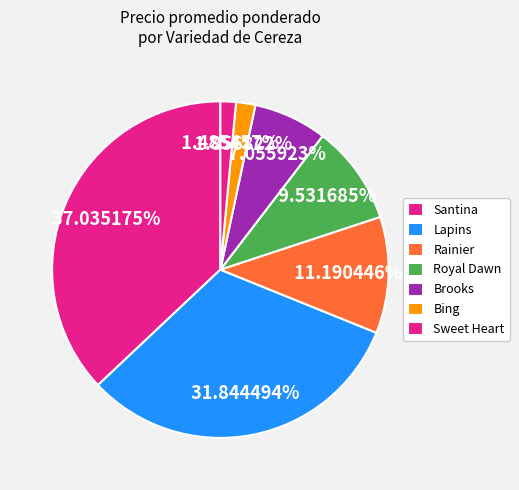

Count the number of slices in the pie.

7